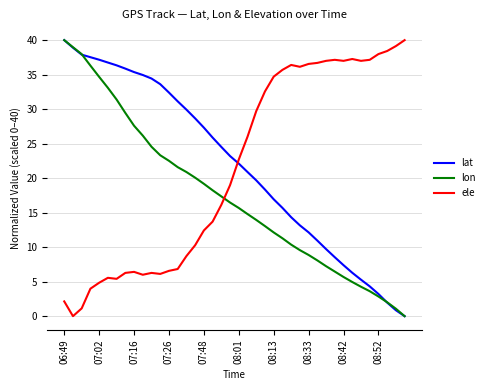

True or false: lat and ele cross at least once.

True